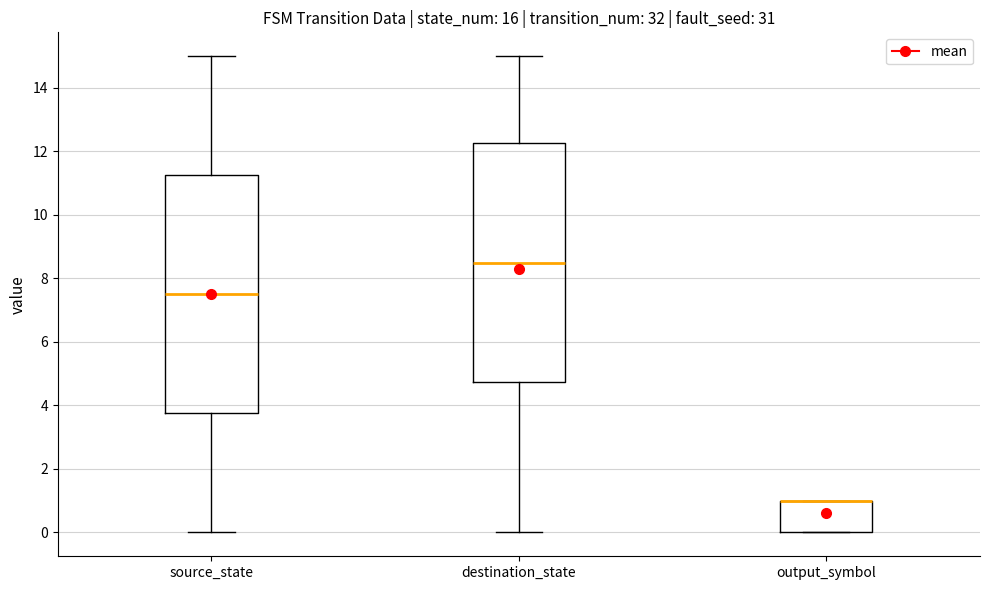

Where does the lower whisker of the box for destination_state end on the y-axis? The values are not printed on the chart, so give them approximately, as read against the axis.

0.0